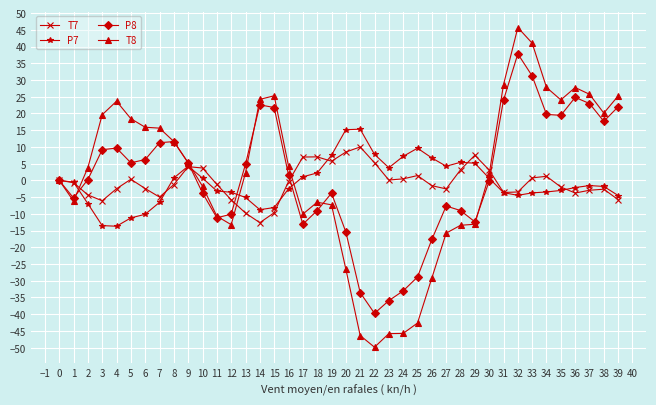

How many data points in P7 are above -1?

19